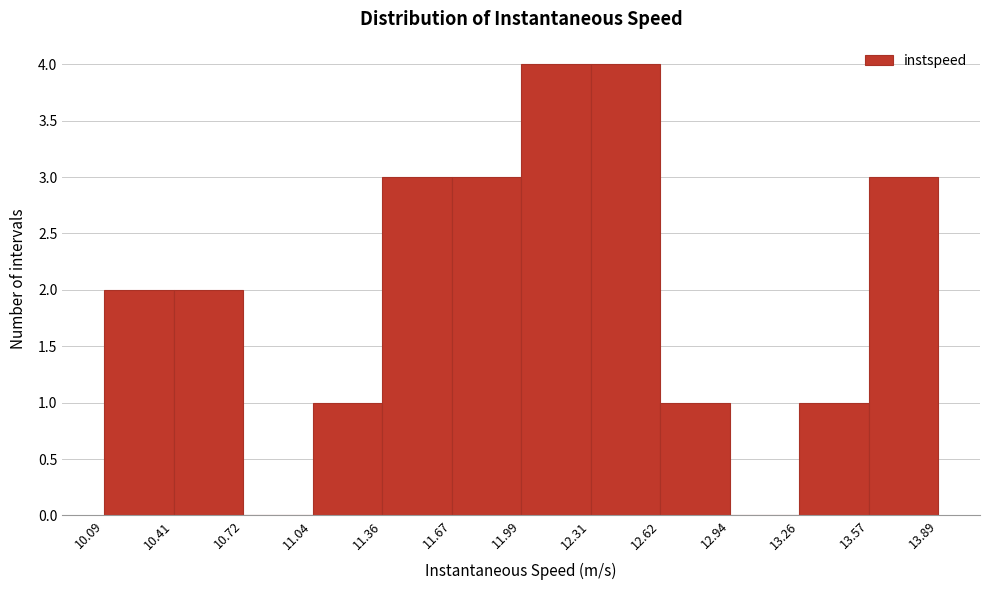

Reading left to right, list every bar in this chart as the range it spans on the x-axis followed by its height. The values are not printed on the chart, so give them approximately, as read against the axis.

10.09 to 10.41: 2
10.41 to 10.72: 2
10.72 to 11.04: 0
11.04 to 11.36: 1
11.36 to 11.67: 3
11.67 to 11.99: 3
11.99 to 12.31: 4
12.31 to 12.62: 4
12.62 to 12.94: 1
12.94 to 13.26: 0
13.26 to 13.57: 1
13.57 to 13.89: 3